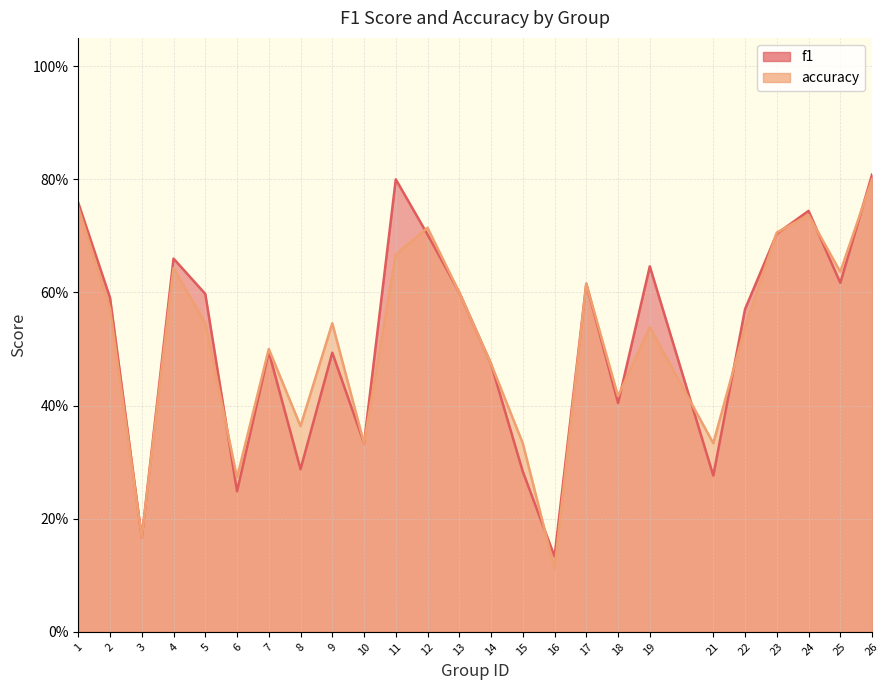

Which series has the largest total across all categories?

f1